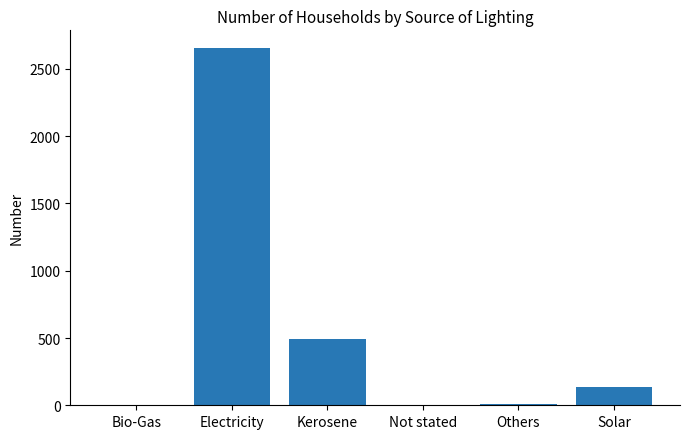

What is the sum of the values at Electricity and Others?

2661